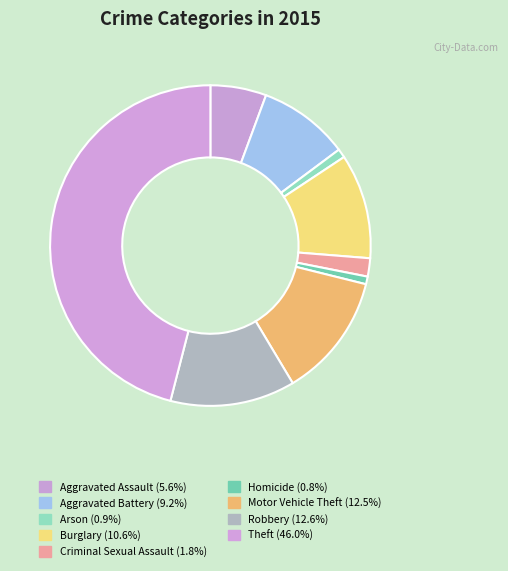

True or false: Burglary accounts for 21% of the total.

False